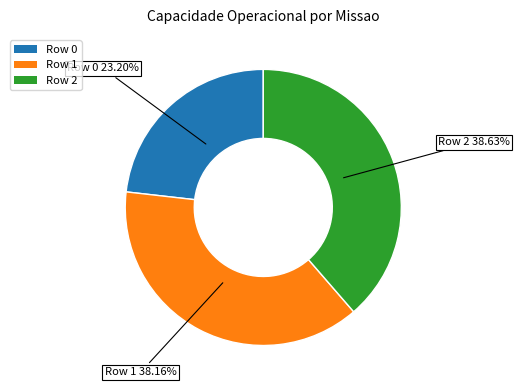

The Row 1 slice represents 38% of the pie. True or false?

True